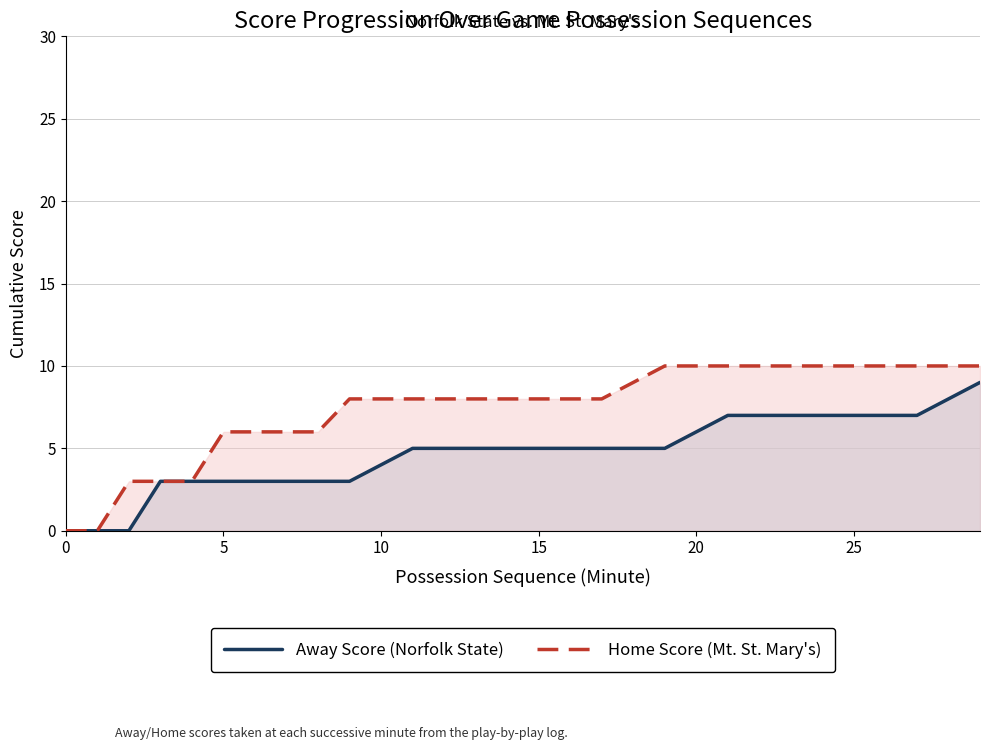

Which series has the widest spread of values?

Home Score (Mt. St. Mary's)